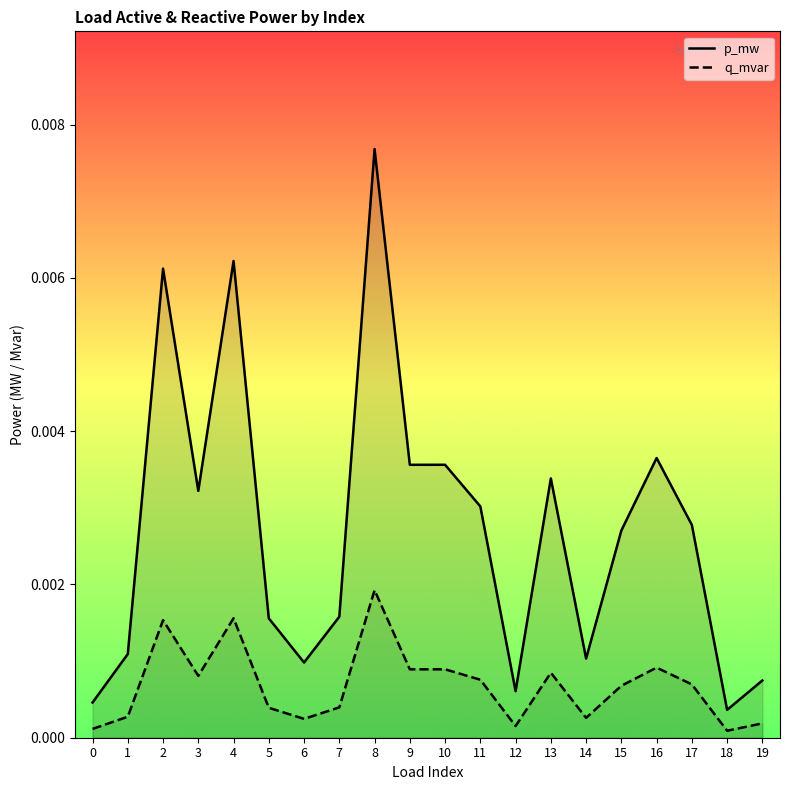

The value of p_mw at 13 is 0.0. True or false?

True